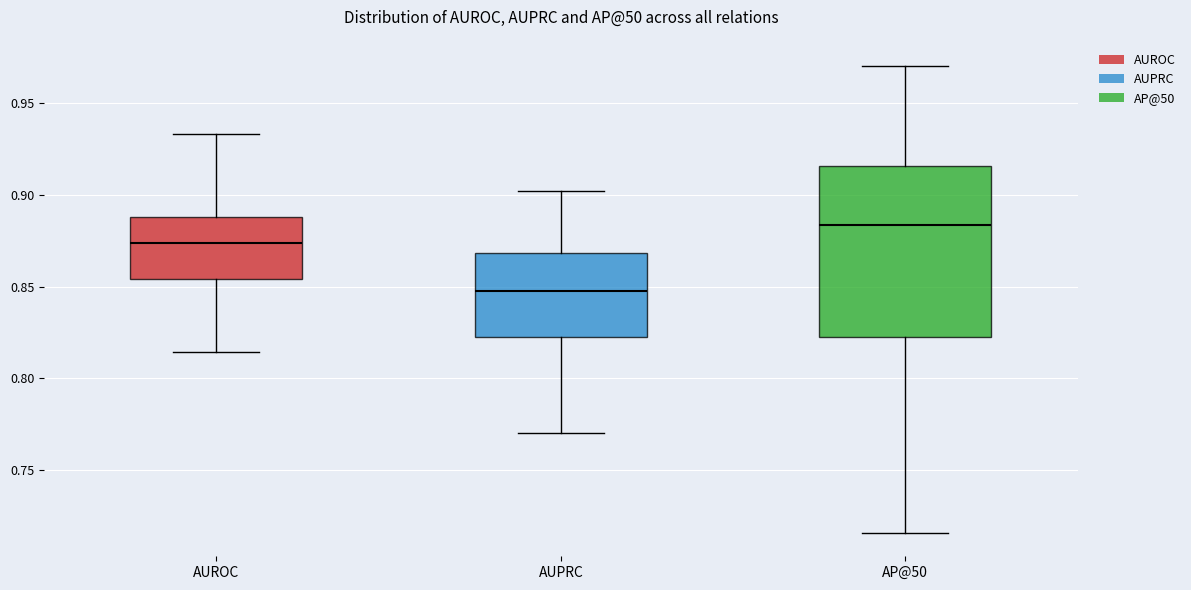

Reading left to right, transcribe this box plot: for each box, give where its median line is, the range the box spans, and where its two whiskers end, as read against the y-axis. The values are not printed on the chart, so give them approximately, as read against the axis.

AUROC: median 0.875, box 0.855 to 0.890, whiskers 0.815 to 0.935
AUPRC: median 0.845, box 0.825 to 0.870, whiskers 0.770 to 0.900
AP@50: median 0.885, box 0.820 to 0.915, whiskers 0.715 to 0.970